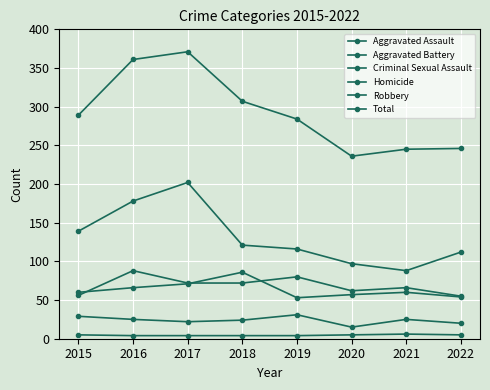

At which label does Homicide first exceed 5?

2021